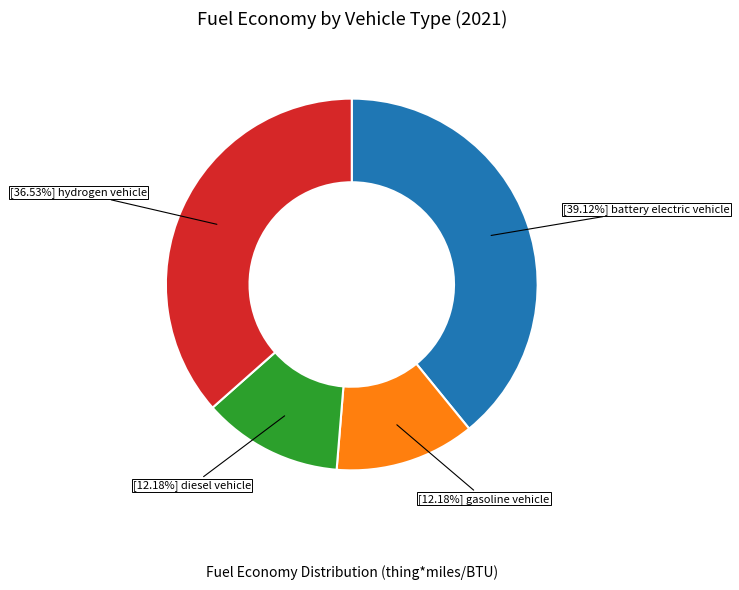

Is there a majority slice in this chart?

No